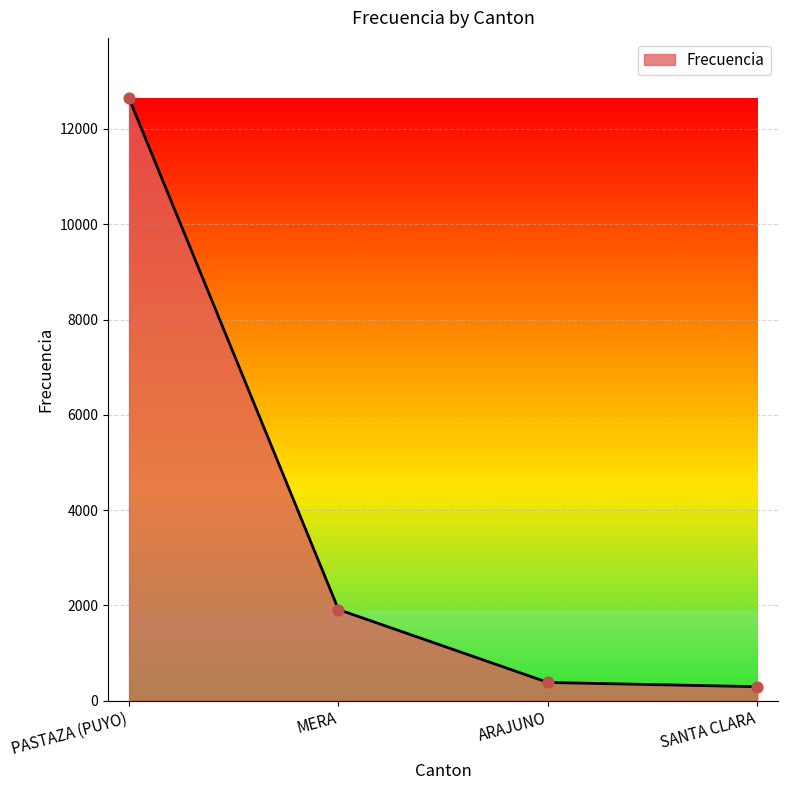

What is the change in value from PASTAZA (PUYO) to ARAJUNO?

-12266